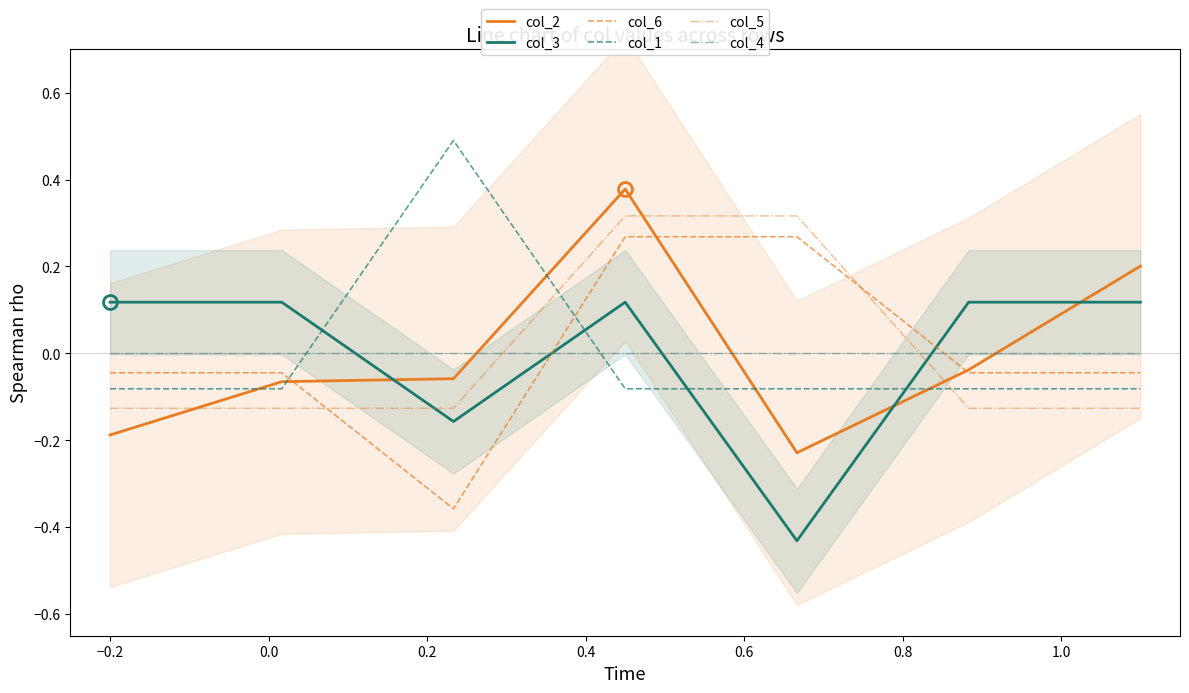

How many negative values does the col_1 series have?

6